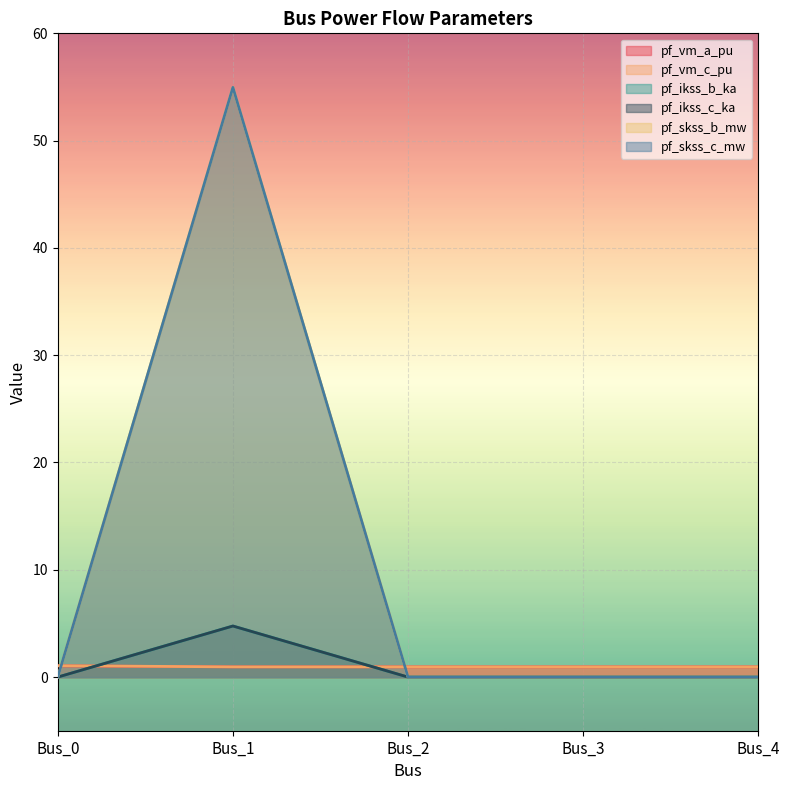

Reading right to left, transcribe all the data shown in this chart.

pf_vm_a_pu: 1.0	1.0	1.0	1.0	1.0
pf_vm_c_pu: 1.0	1.0	1.0	1.0	1.1
pf_ikss_b_ka: 0.0	0.0	0.0	4.8	0.0
pf_ikss_c_ka: 0.0	0.0	0.0	4.8	0.0
pf_skss_b_mw: 0.0	0.0	0.0	55.0	0.0
pf_skss_c_mw: 0.0	0.0	0.0	55.0	0.0